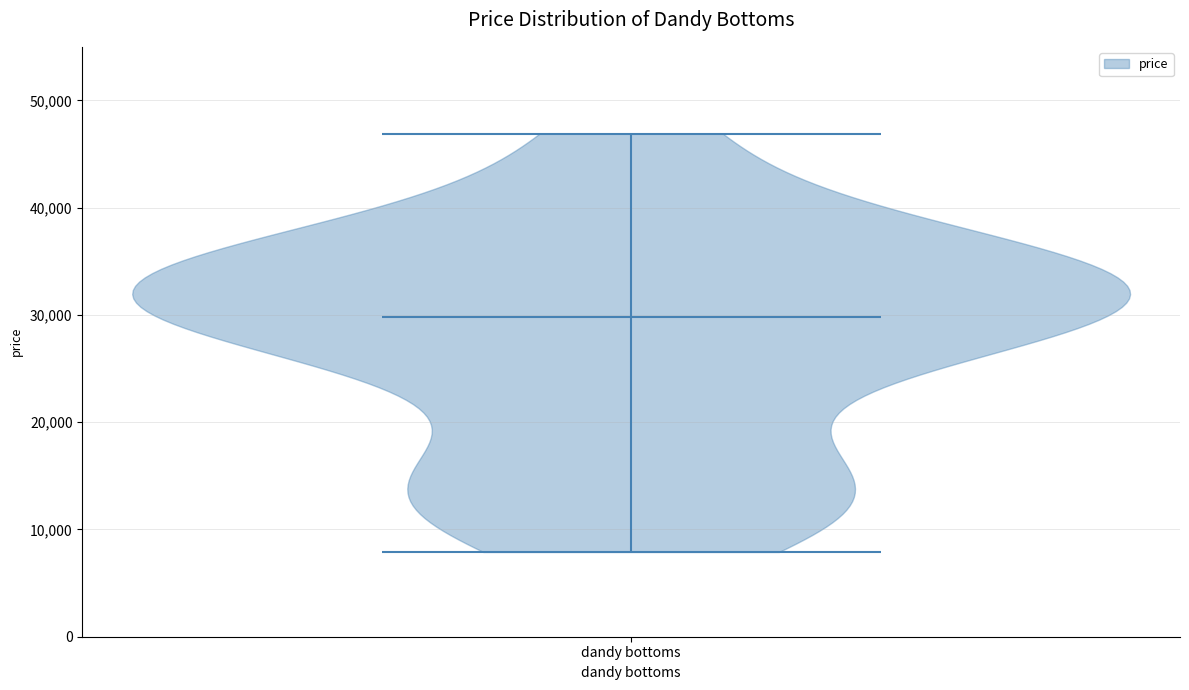

Where does the median line of the violin for dandy bottoms sit on the y-axis? The values are not printed on the chart, so give them approximately, as read against the axis.

30000